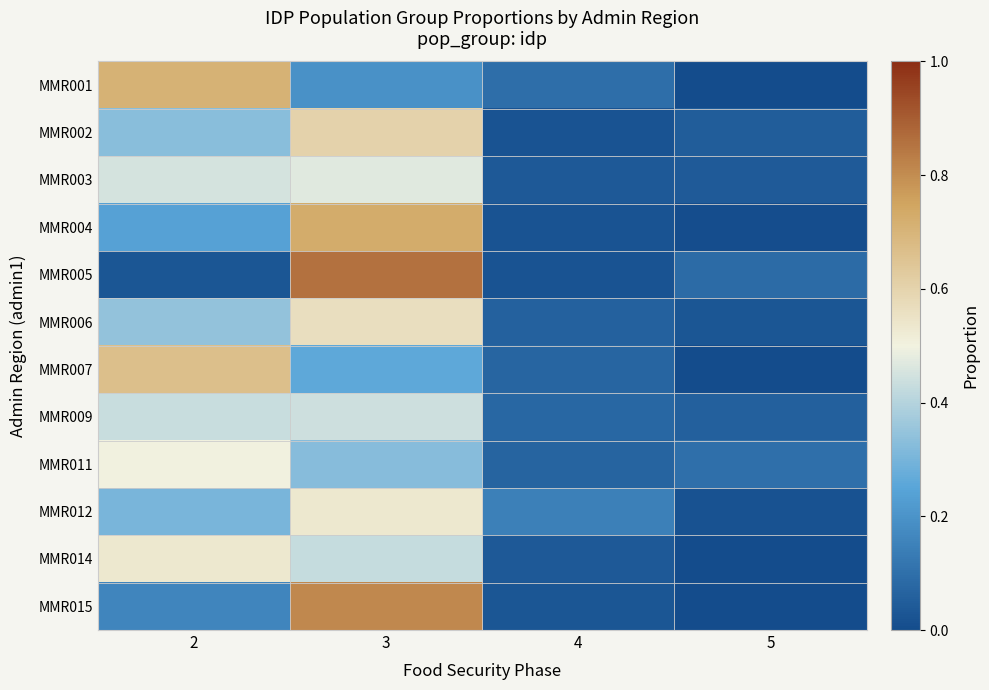

Reading left to right, what are all the values shown in this chart?

MMR001: 2=0.7	3=0.2	4=0.1	5=0.0
MMR002: 2=0.3	3=0.6	4=0.0	5=0.0
MMR003: 2=0.5	3=0.5	4=0.0	5=0.0
MMR004: 2=0.2	3=0.7	4=0.0	5=0.0
MMR005: 2=0.0	3=0.9	4=0.0	5=0.1
MMR006: 2=0.3	3=0.6	4=0.1	5=0.0
MMR007: 2=0.7	3=0.3	4=0.1	5=0.0
MMR009: 2=0.4	3=0.4	4=0.1	5=0.1
MMR011: 2=0.5	3=0.3	4=0.1	5=0.1
MMR012: 2=0.3	3=0.5	4=0.1	5=0.0
MMR014: 2=0.5	3=0.4	4=0.0	5=0.0
MMR015: 2=0.2	3=0.8	4=0.0	5=0.0